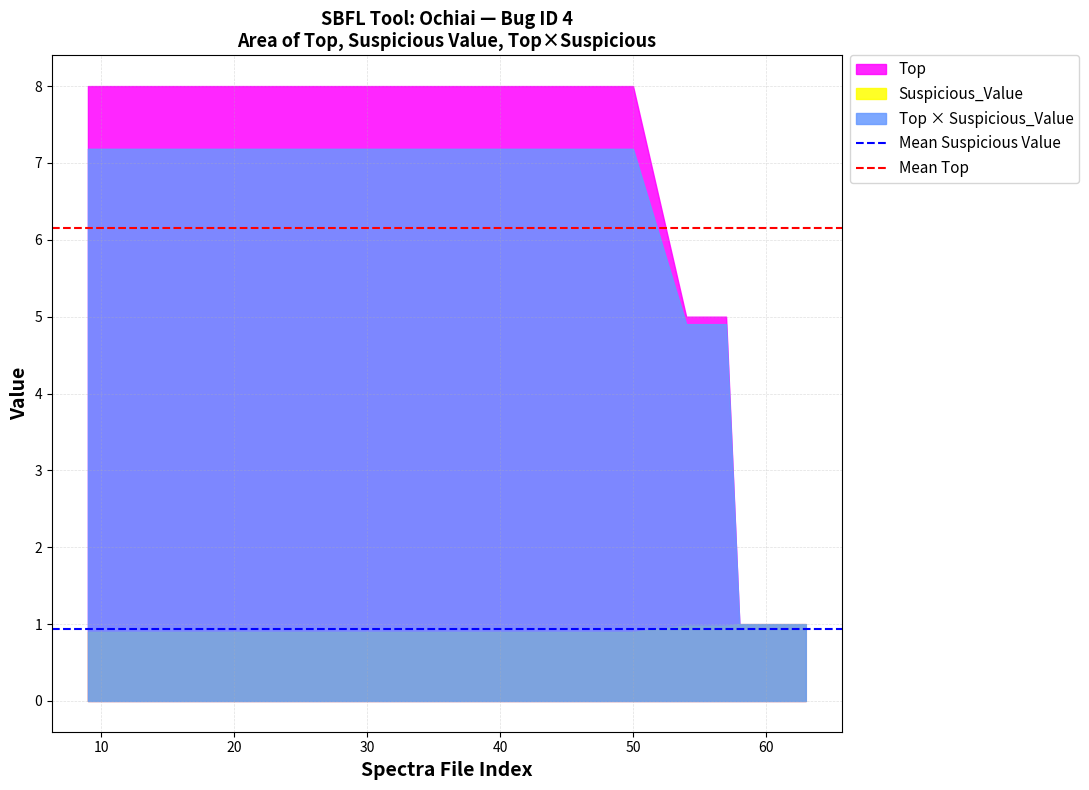

List the series in order of their peak value, highest first.

Top, Top × Suspicious_Value, Suspicious_Value